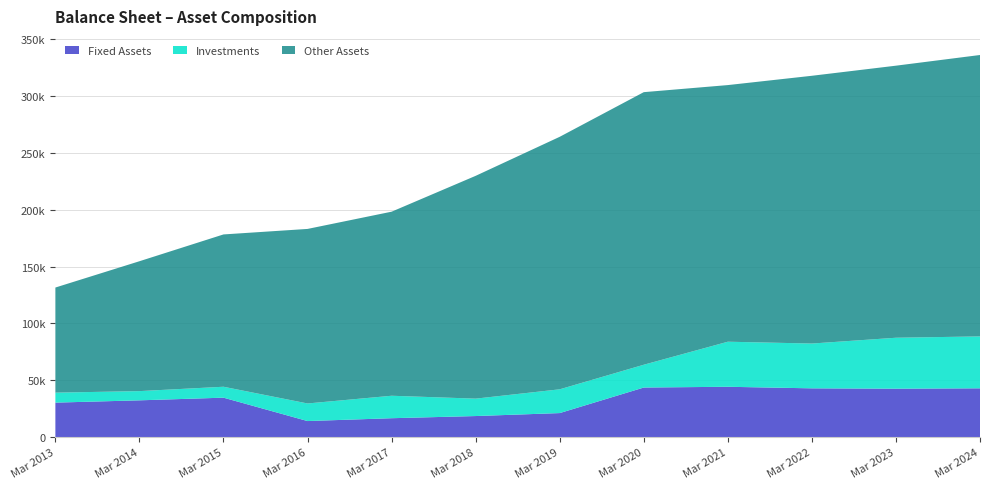

Reading left to right, list all the values displayed in this chart.

Fixed Assets: 30389	32397	34738	14176	16677	18580	21194	43653	44319	42945	42641	42964
Investments: 8768	8109	9612	15465	19753	15311	20907	20047	39627	39395	44798	45648
Other Assets: 92421	114197	133923	153475	161843	195905	222016	239675	225649	235438	239217	247437